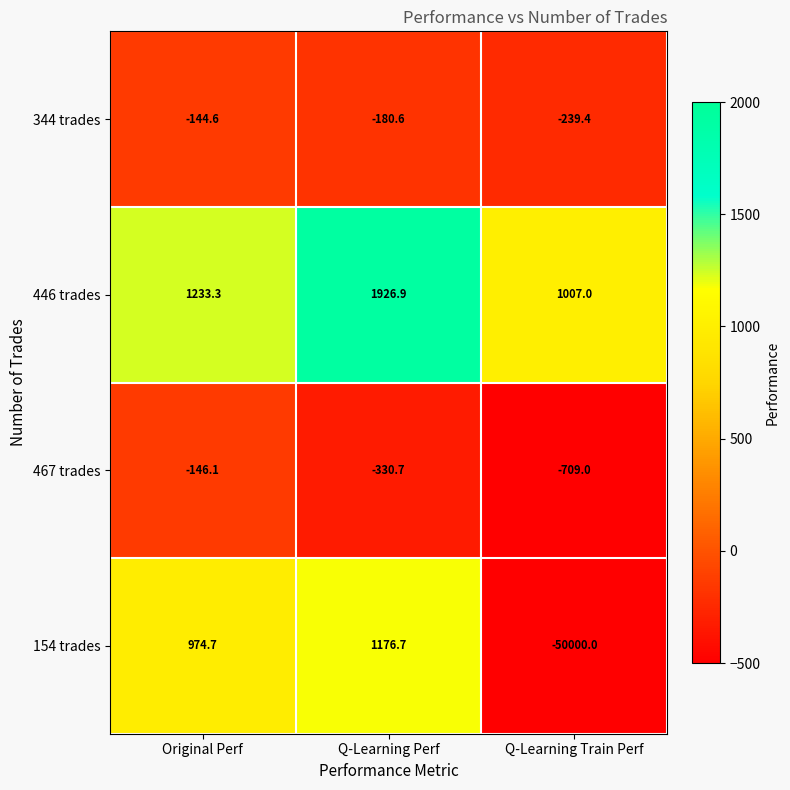

What is the lowest value of the 344 trades series?

-239.4